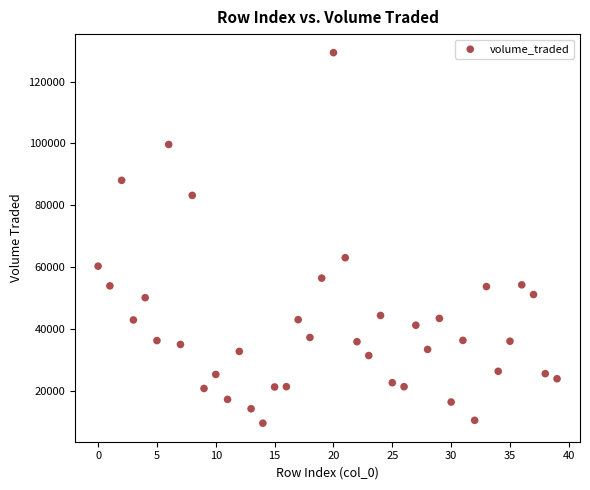

What Y value in the scatter plot is closest to 69381?

62976.3